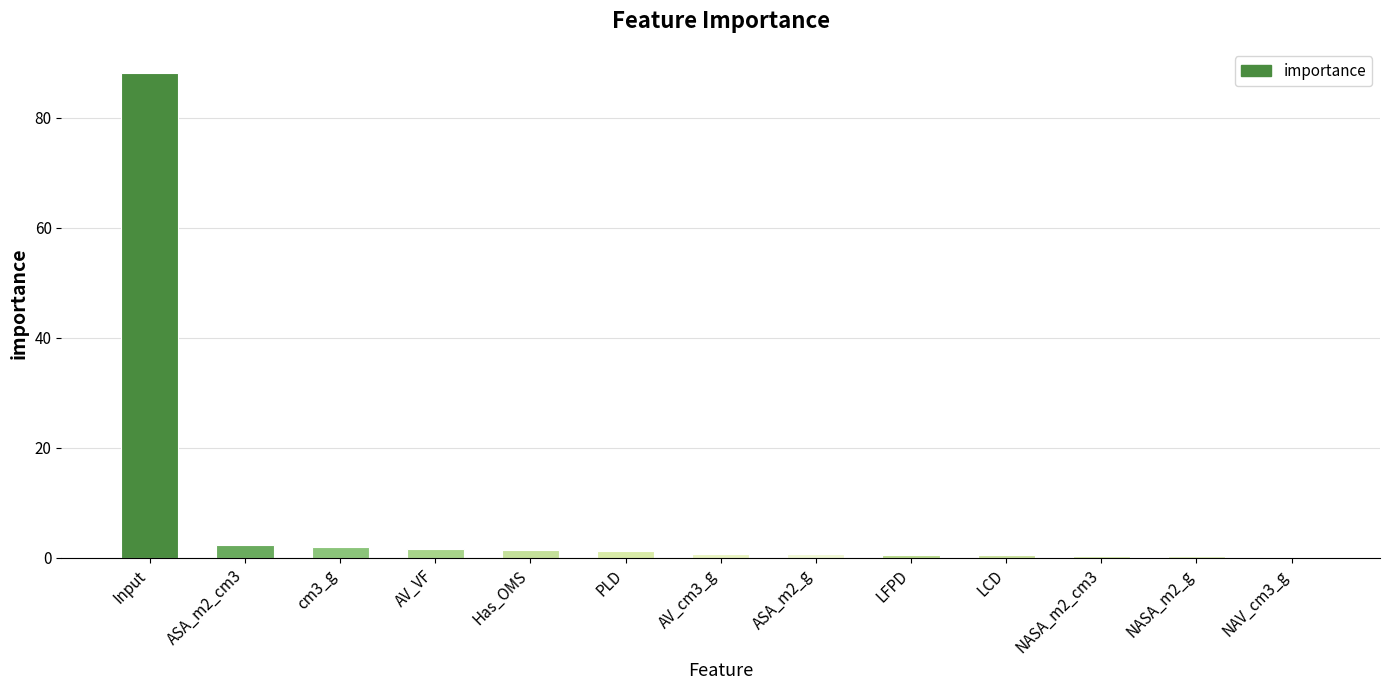

What is the sum of the values at ASA_m2_cm3 and cm3_g?

4.3